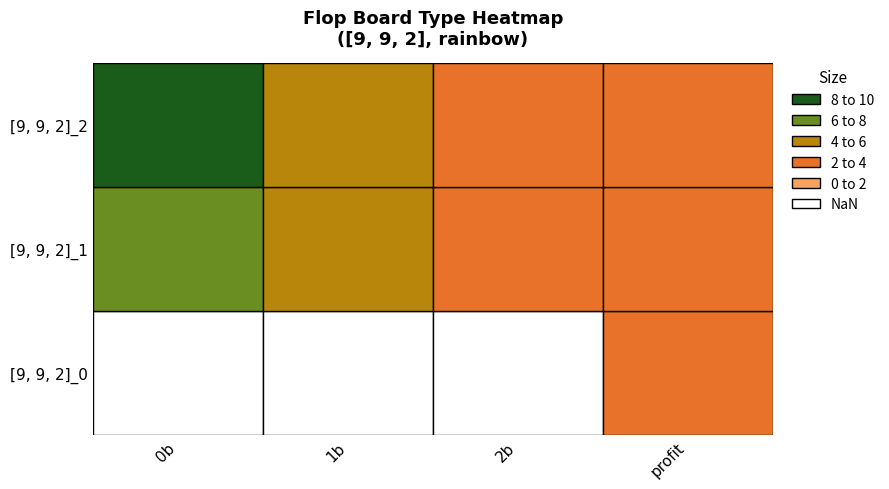

At which label does [9, 9, 2]_1 first exceed 6?

0b